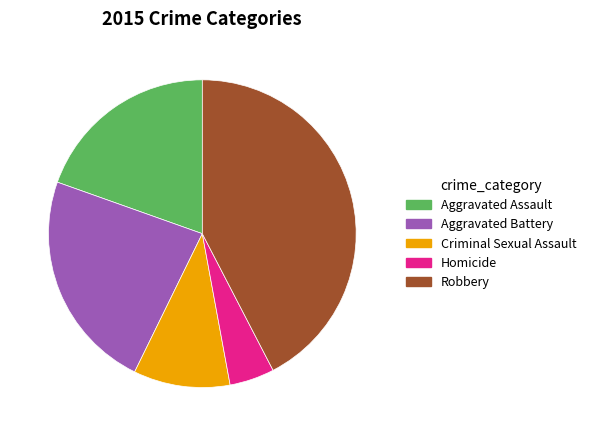

Count the number of slices in the pie.

5